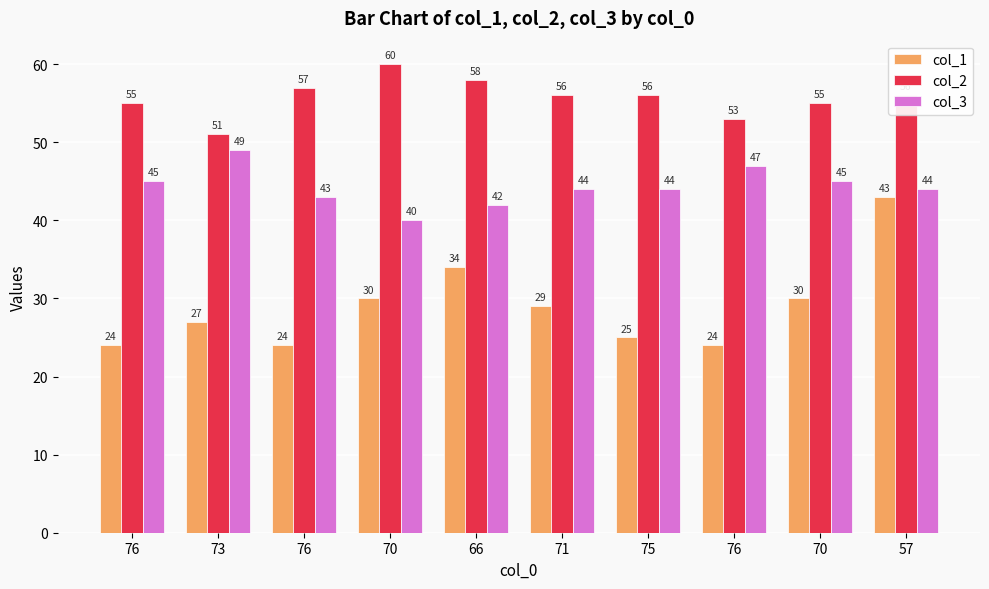

Between 76 and 71, which series saw the biggest shift?

col_1